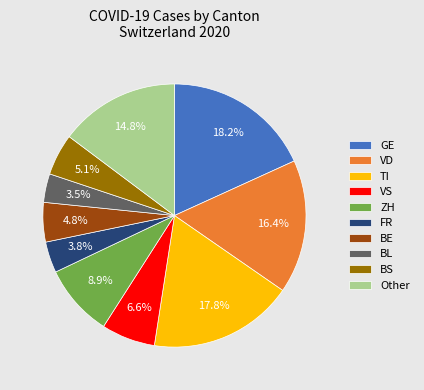

Between Other and ZH, which is larger?

Other